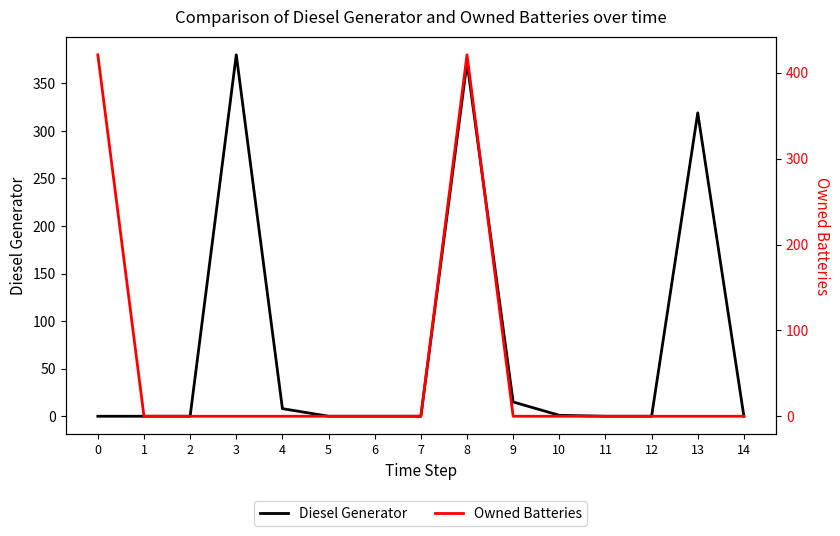

Rank the series by their average value, from lowest to highest.

Owned Batteries, Diesel Generator